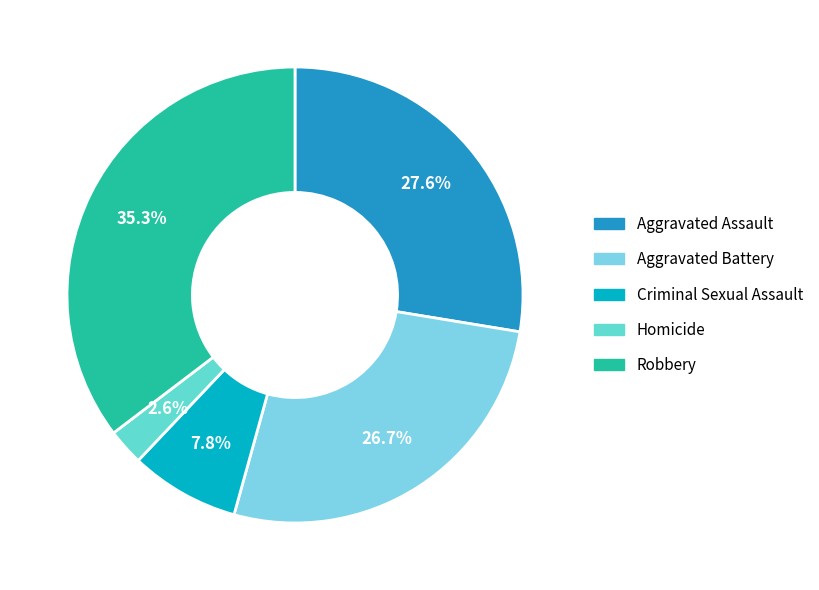

What is the ratio of the value at Homicide to the value at Robbery?

0.1